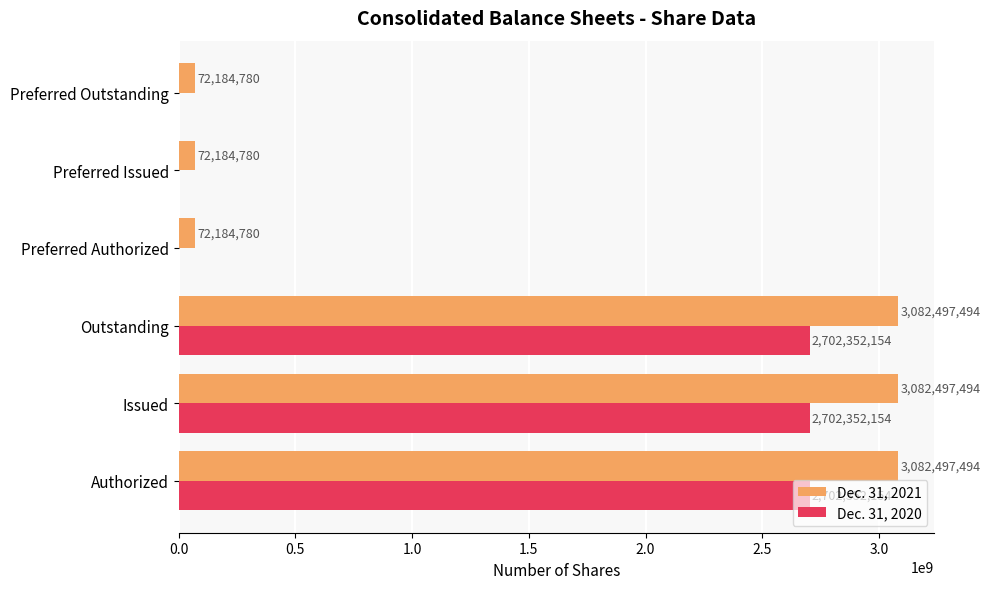

What is the approximate value of Dec. 31, 2020 at Issued, to the nearest 10?

2702352150